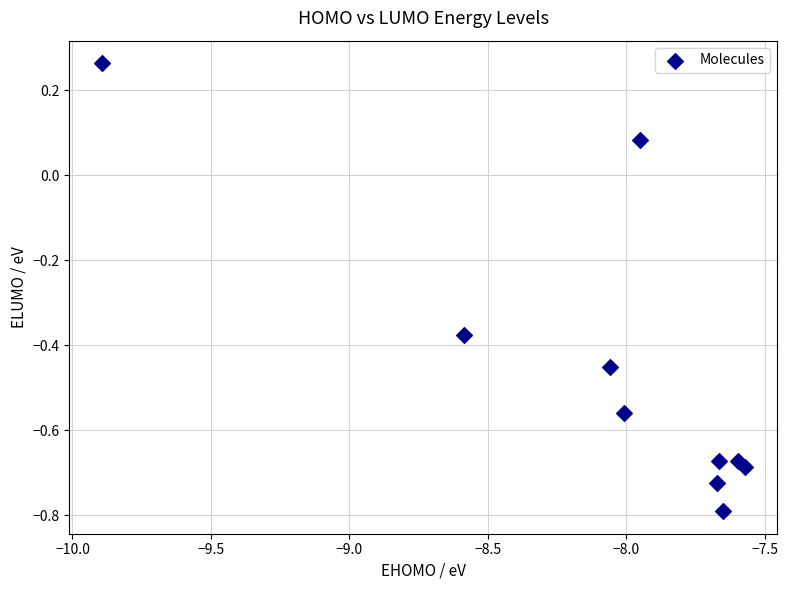

What is the range of X values (max minus min)?

2.3